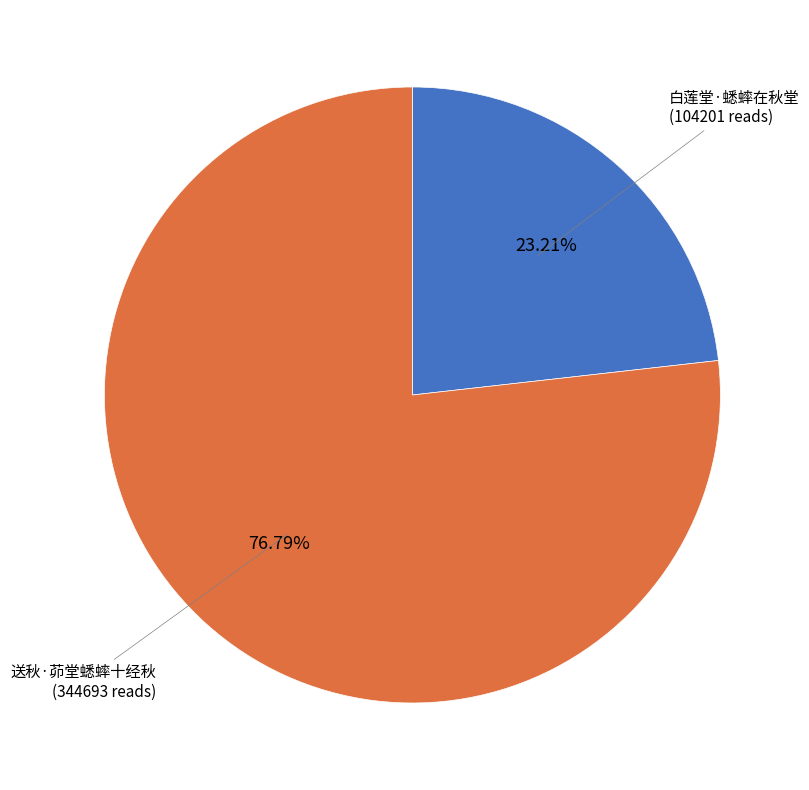

Do 送秋·茆堂蟋蟀十经秋 and 白莲堂·蟋蟀在秋堂 together represent more than half of the pie?

Yes